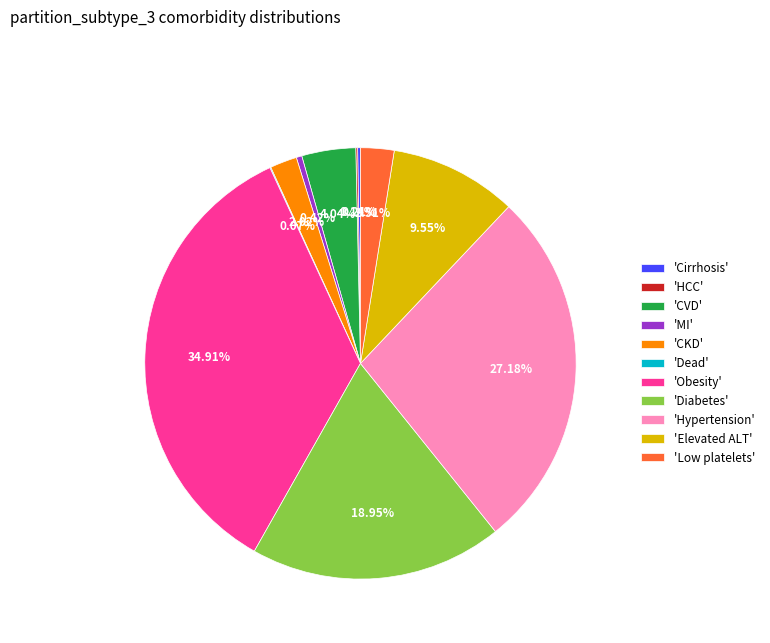

Which category has the biggest portion of the pie?

'Obesity'